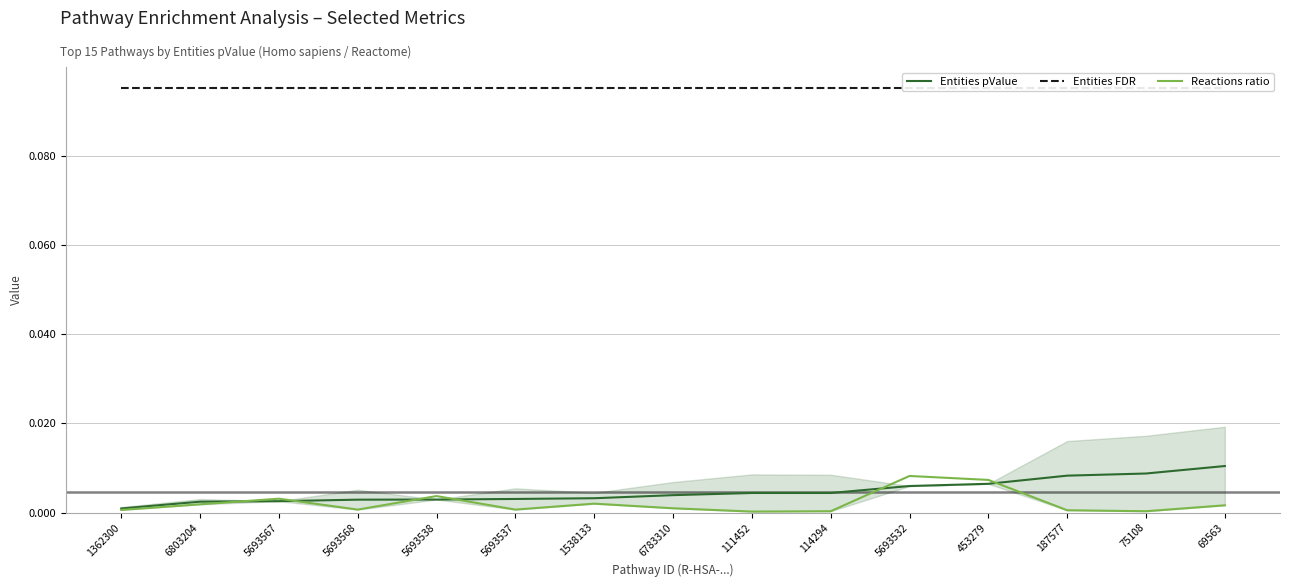

True or false: Entities pValue and Entities FDR cross at least once.

False